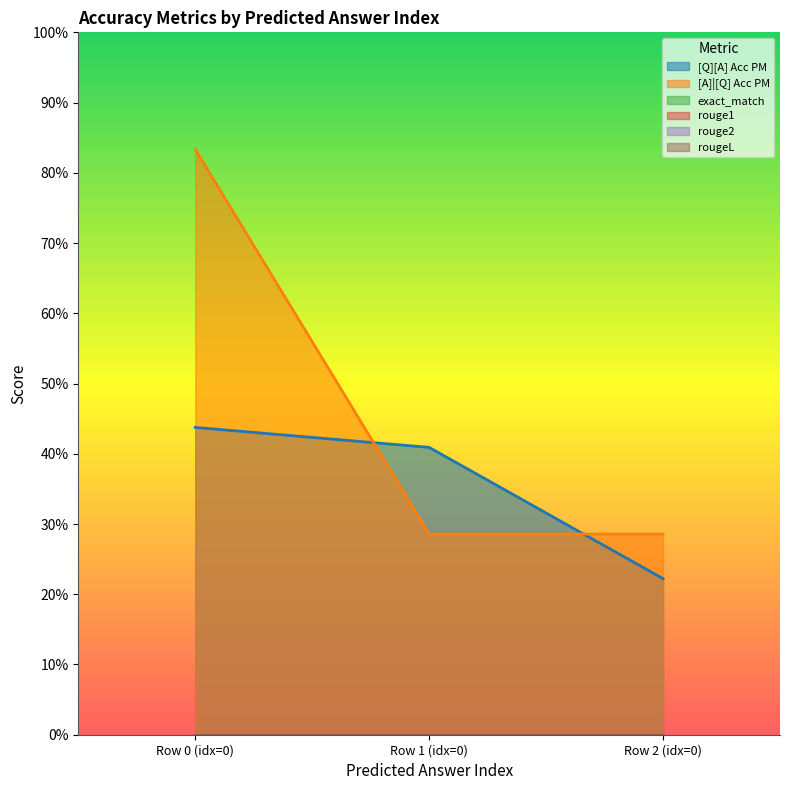

Reading right to left, what are all the values shown in this chart?

[Q][A] Acc PM: 0=0.2	0=0.4	0=0.4
[A]|[Q] Acc PM: 0=0.3	0=0.3	0=0.8
exact_match: 0=0.0	0=0.0	0=0.0
rouge1: 0=0.0	0=0.0	0=0.0
rouge2: 0=0.0	0=0.0	0=0.0
rougeL: 0=0.0	0=0.0	0=0.0